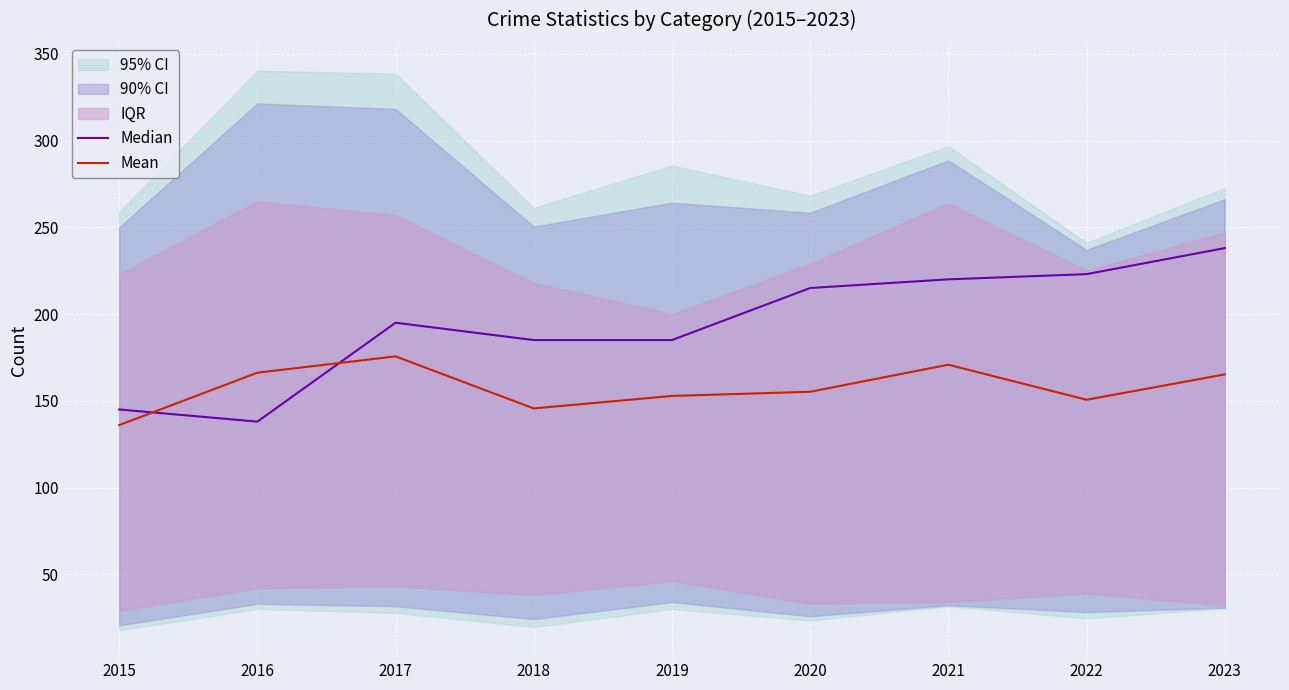

Reading left to right, extract all data points from this chart.

Median: 2015=145.0	2016=138.0	2017=195.0	2018=185.0	2019=185.0	2020=215.0	2021=220.0	2022=223.0	2023=238.0
Mean: 2015=136.0	2016=166.2	2017=175.6	2018=145.6	2019=152.8	2020=155.2	2021=170.8	2022=150.6	2023=165.2